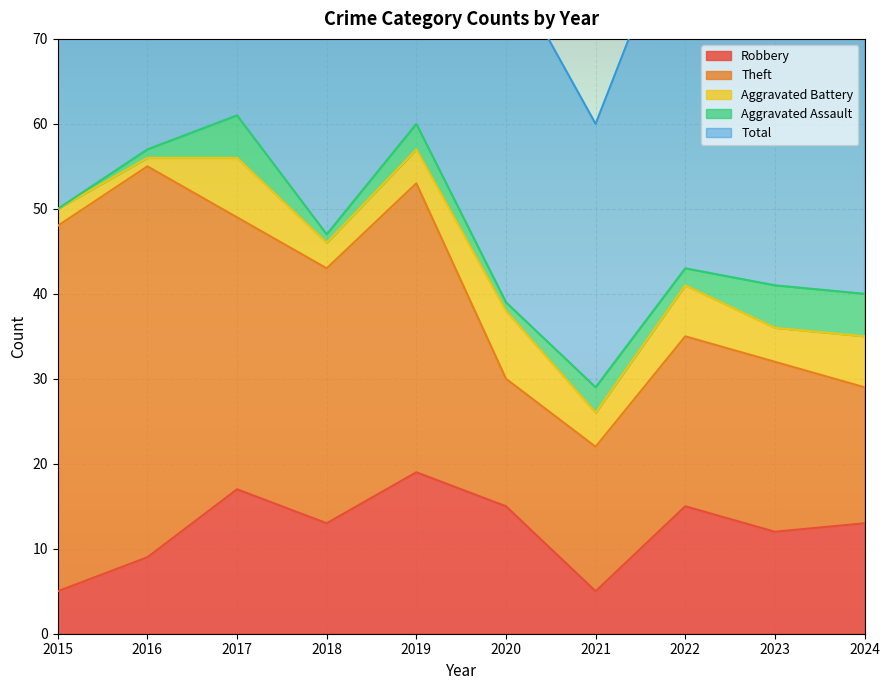

True or false: Total and Theft cross at least once.

False